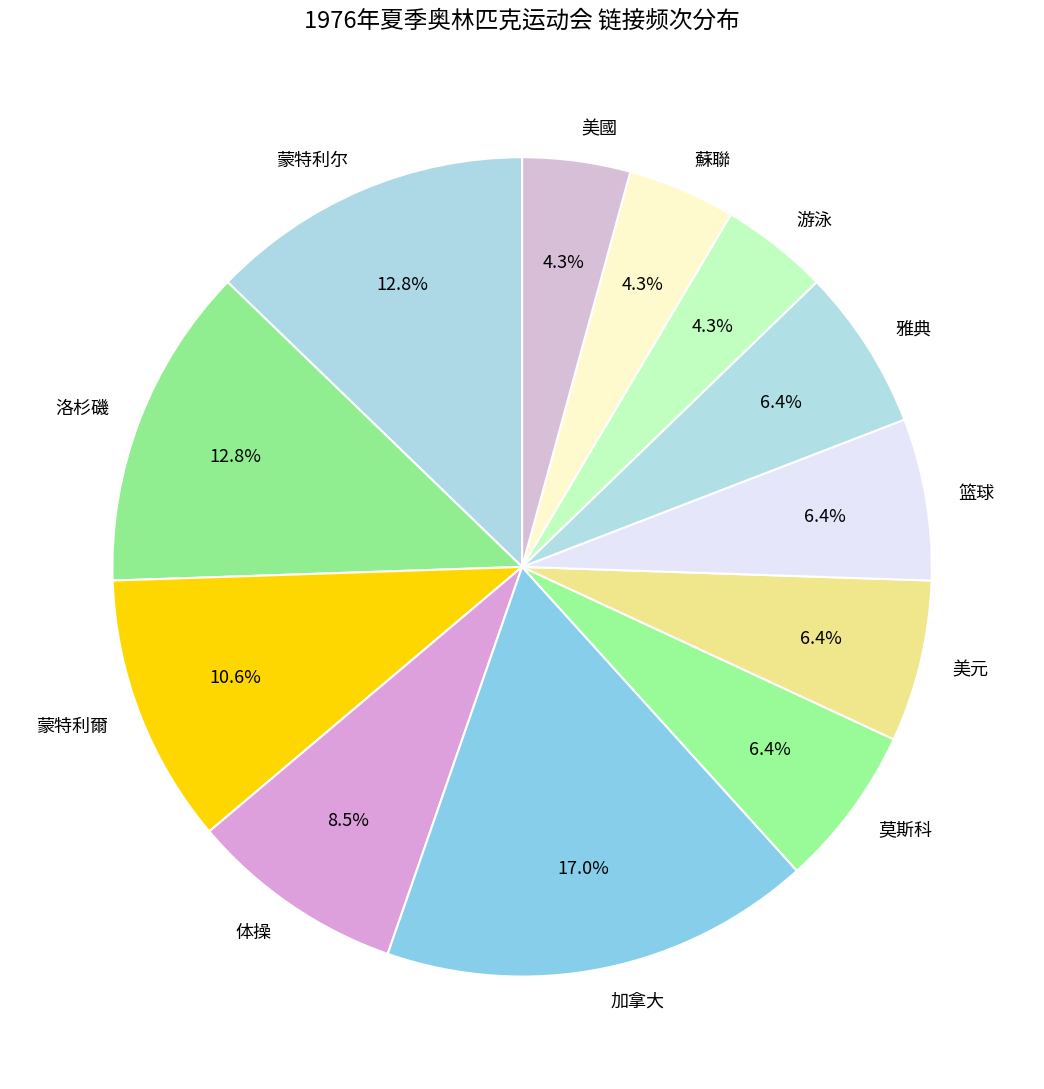

To the nearest percent, what is the difference between the 加拿大 and 雅典 slice percentages?

11%